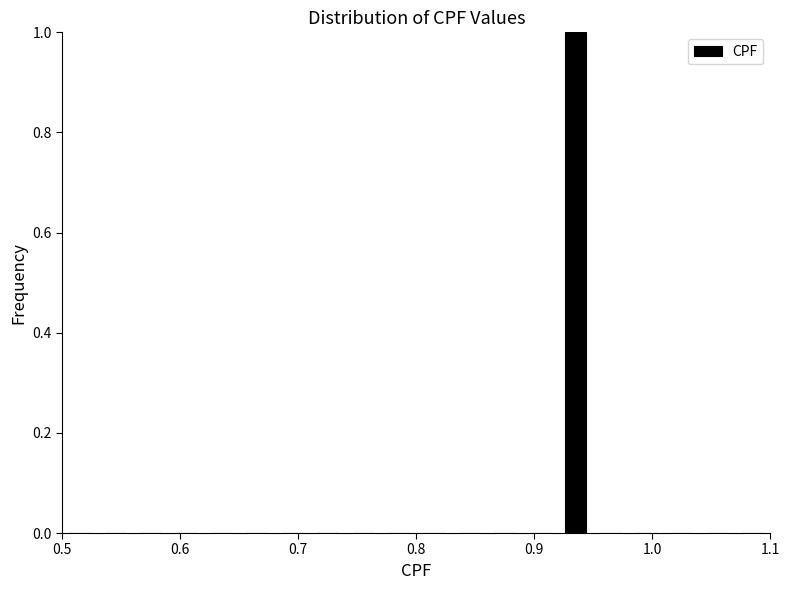

Read against the x-axis, roughly where is the centre of the tallest bar?

0.94